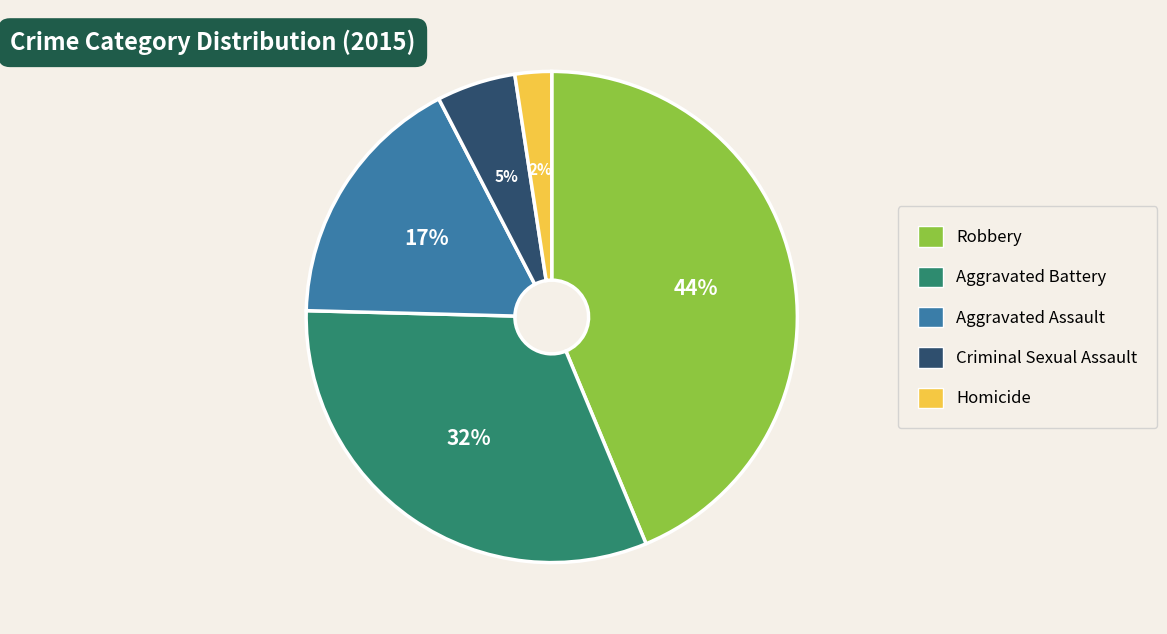

Is there a majority slice in this chart?

No